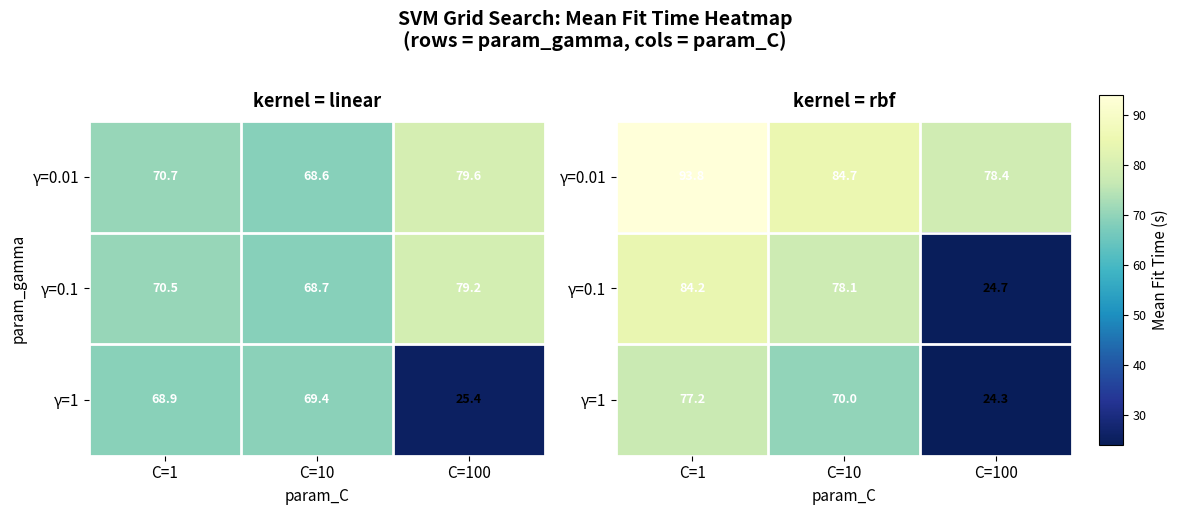

At C=10, list the series in order from largest to smallest.

γ=0.01, γ=0.1, γ=1